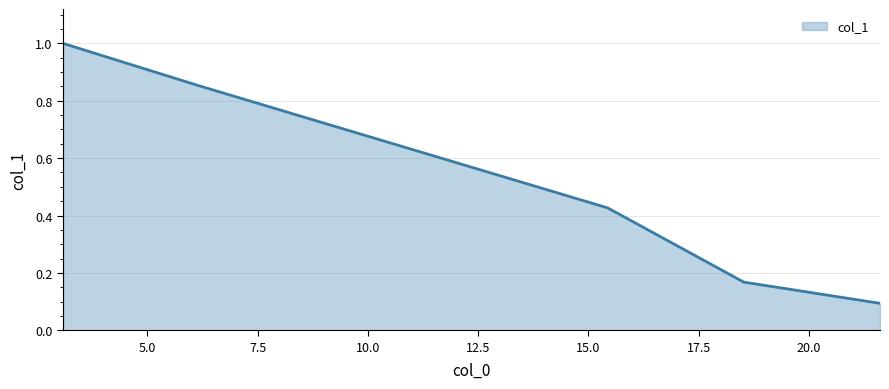

What is the smallest value displayed?

0.1